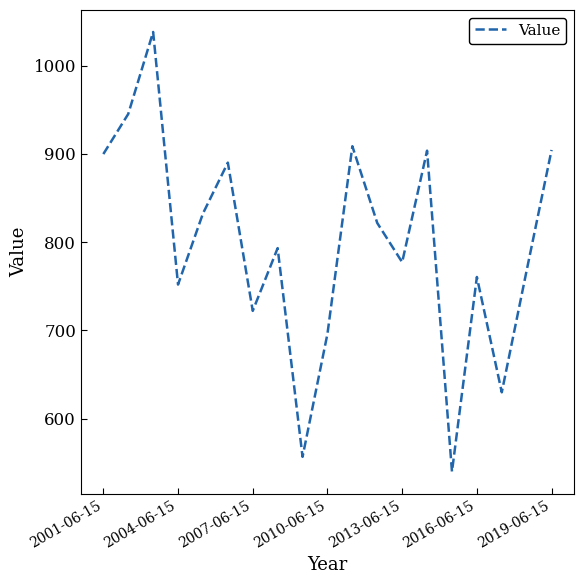

What is the maximum value shown in the chart?

1038.2